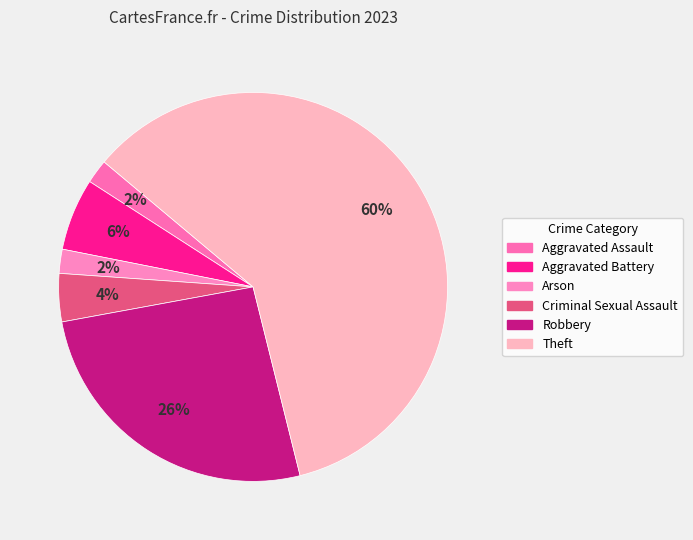

Which slice is the largest?

Theft